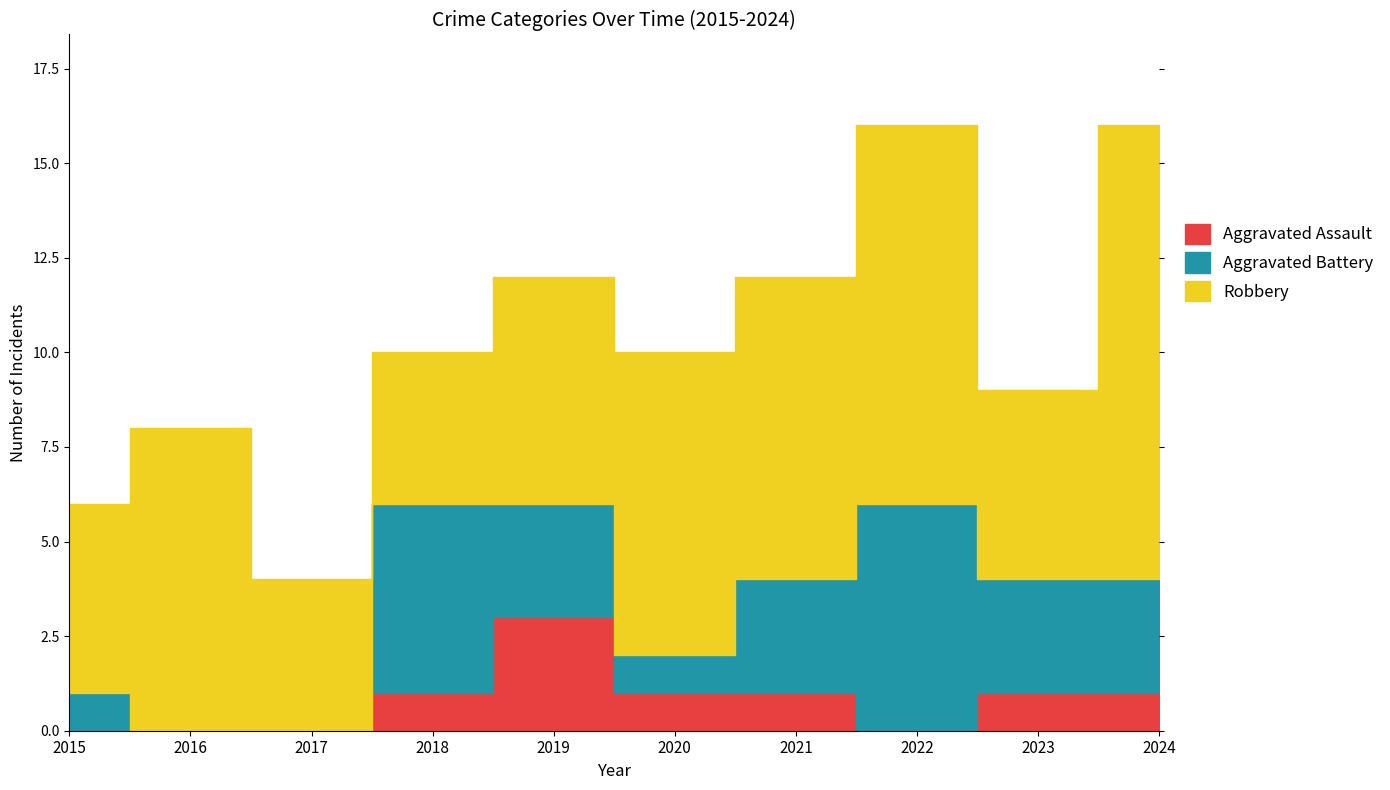

True or false: Aggravated Battery has more than 1 interior local peaks.

True